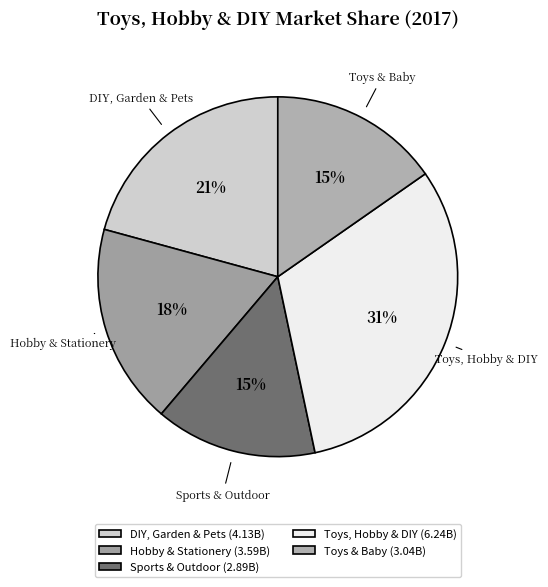

To the nearest percent, what percentage of the pie is Toys & Baby?

15%